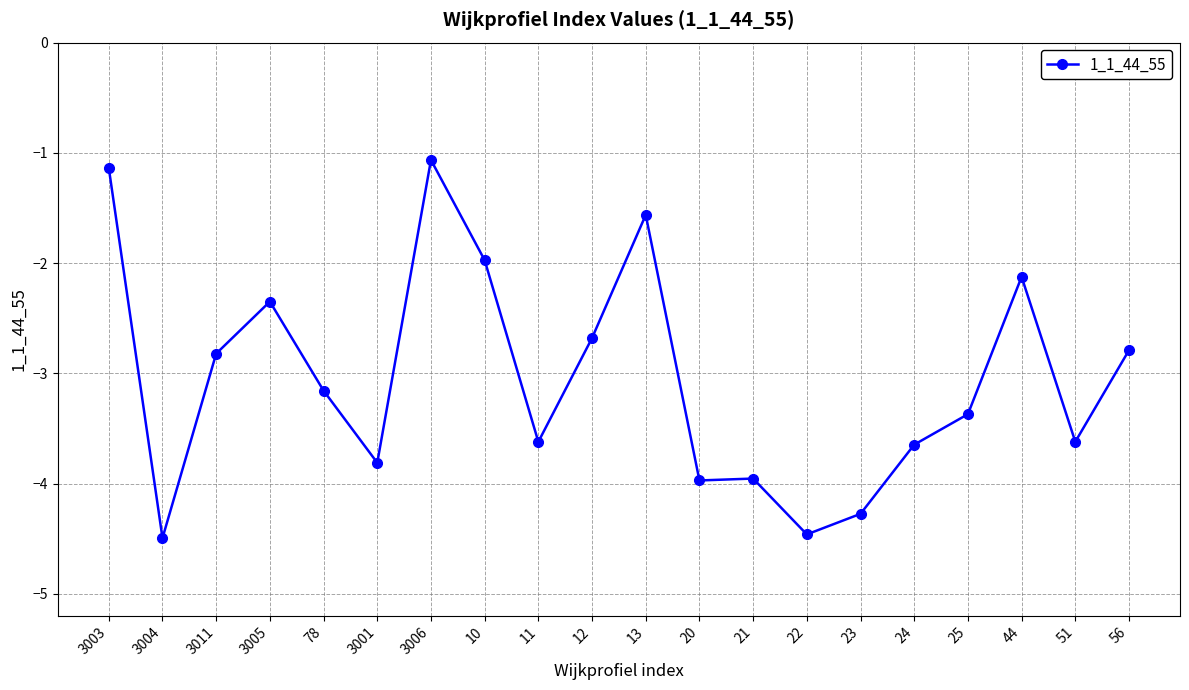

What is the approximate value at 3006?

-1.1